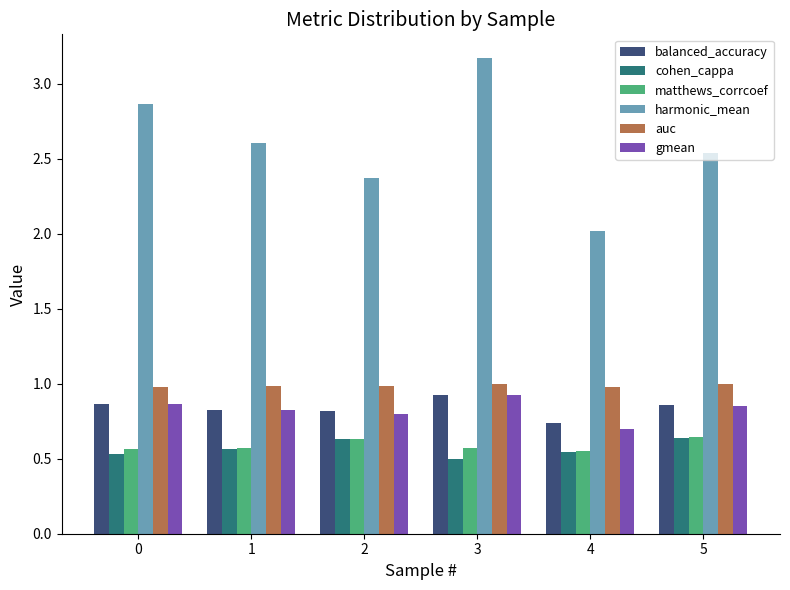

What is the maximum value shown in the chart?

3.2